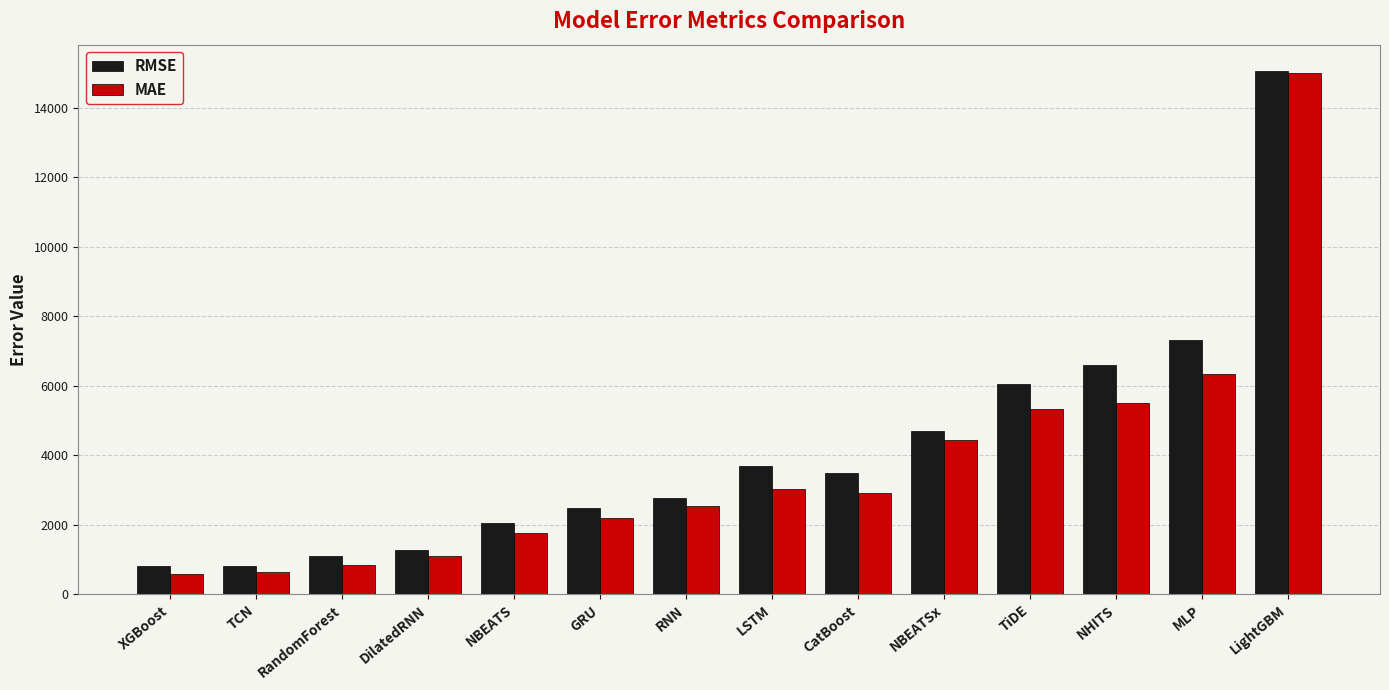

At which label is RMSE closest to 7935?

MLP